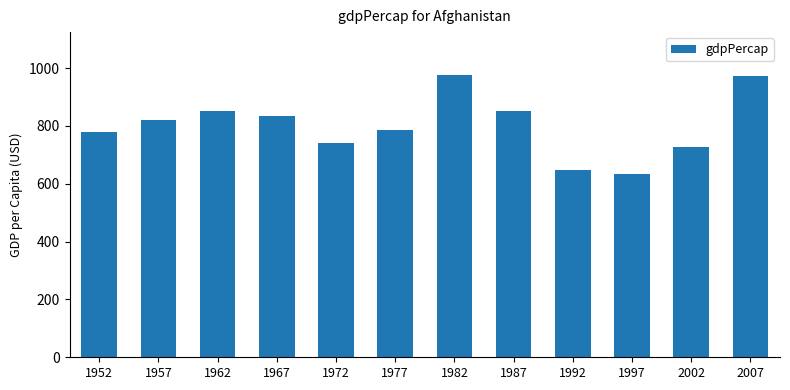

What is the value of the 12th bar from the left?

974.6